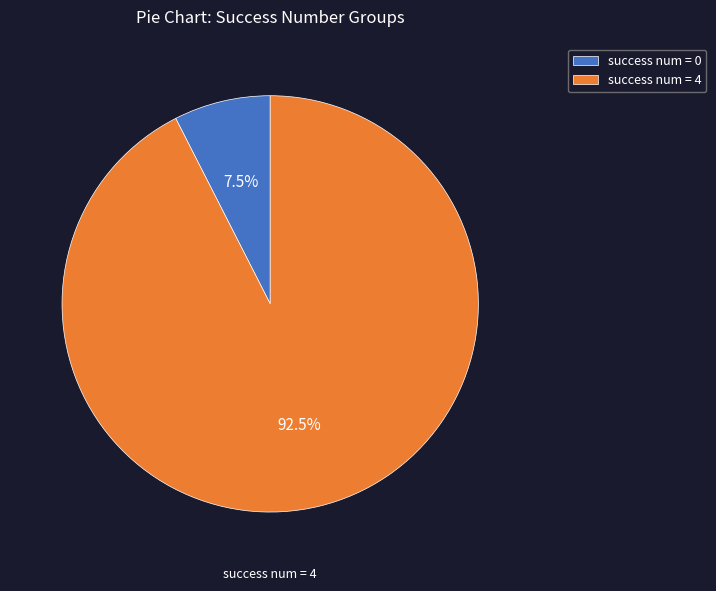

Which slice represents more than half of the pie?

success num = 4